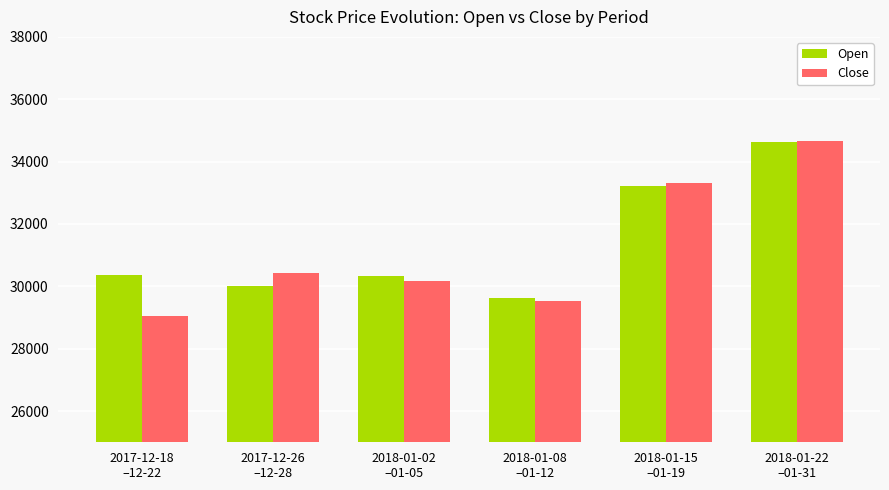

What are all the series names shown in the legend?

Open, Close